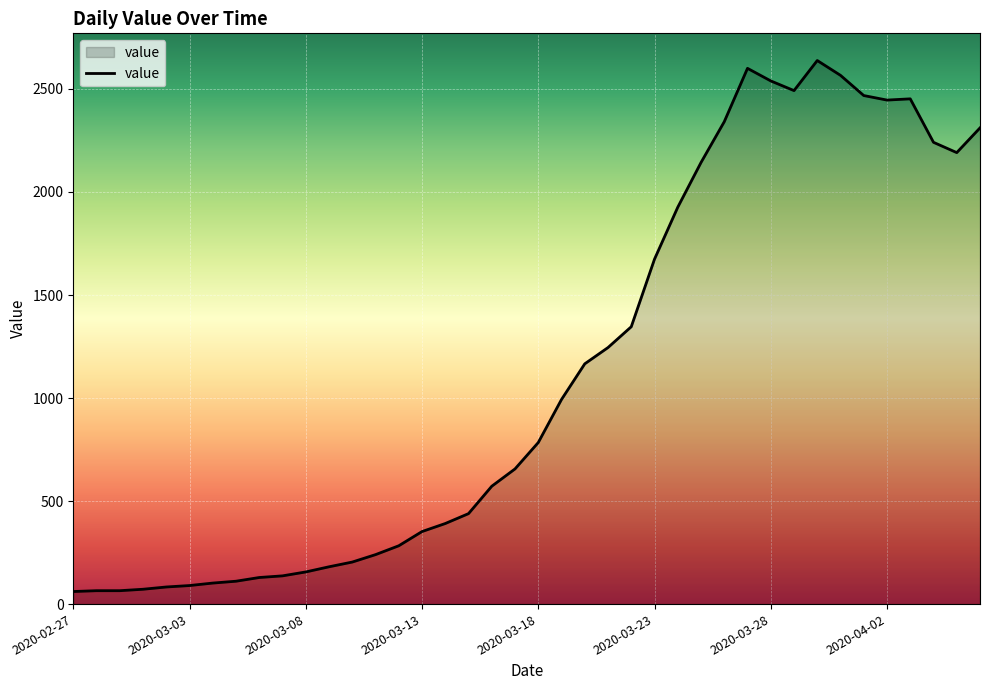

What is the minimum value shown in the chart?

61